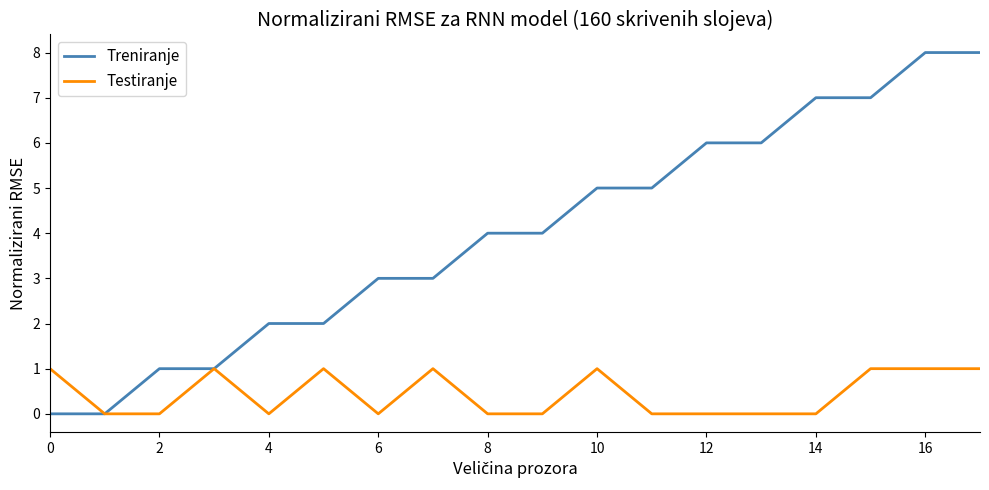

List the series in order of their overall mean, highest first.

Treniranje, Testiranje